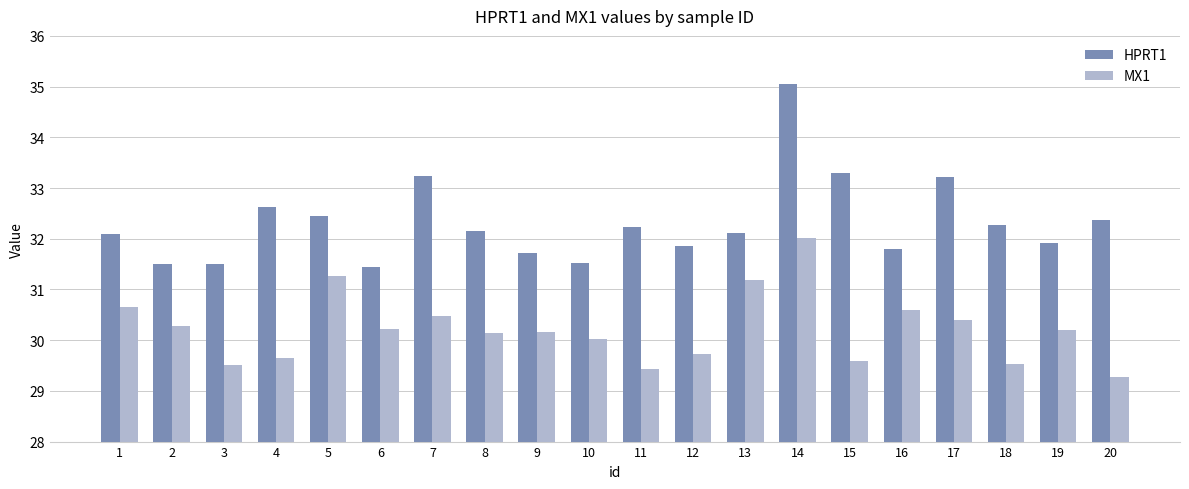

The MX1 series shows 50.8 at 20. True or false?

False